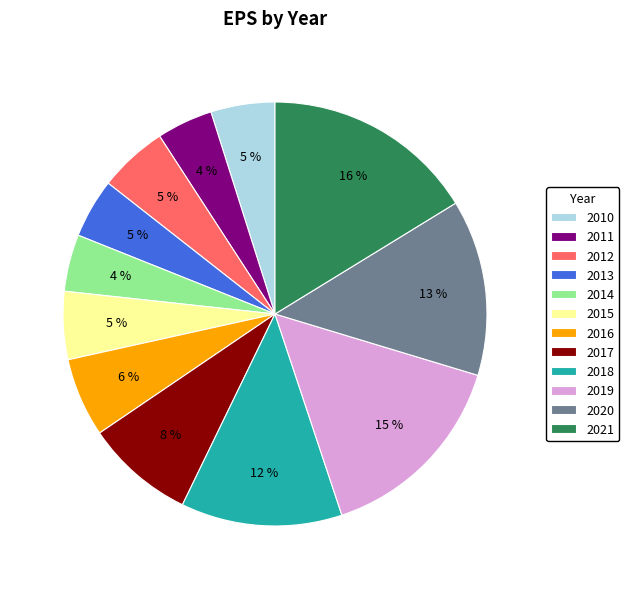

To the nearest percent, what percentage of the pie is 2012?

5%